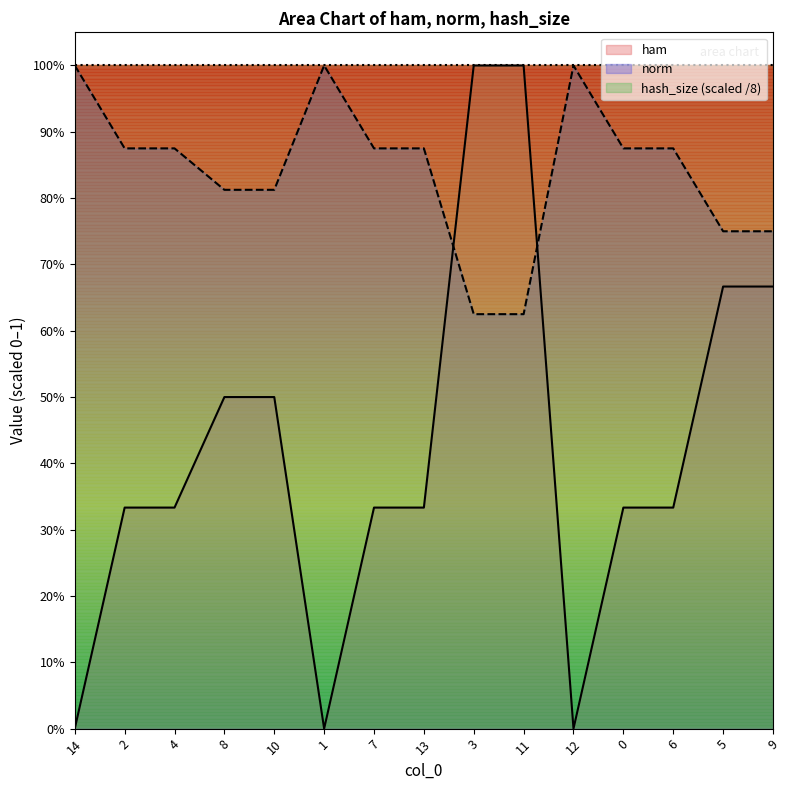

Count the ham values in the range 0 to 1.

15